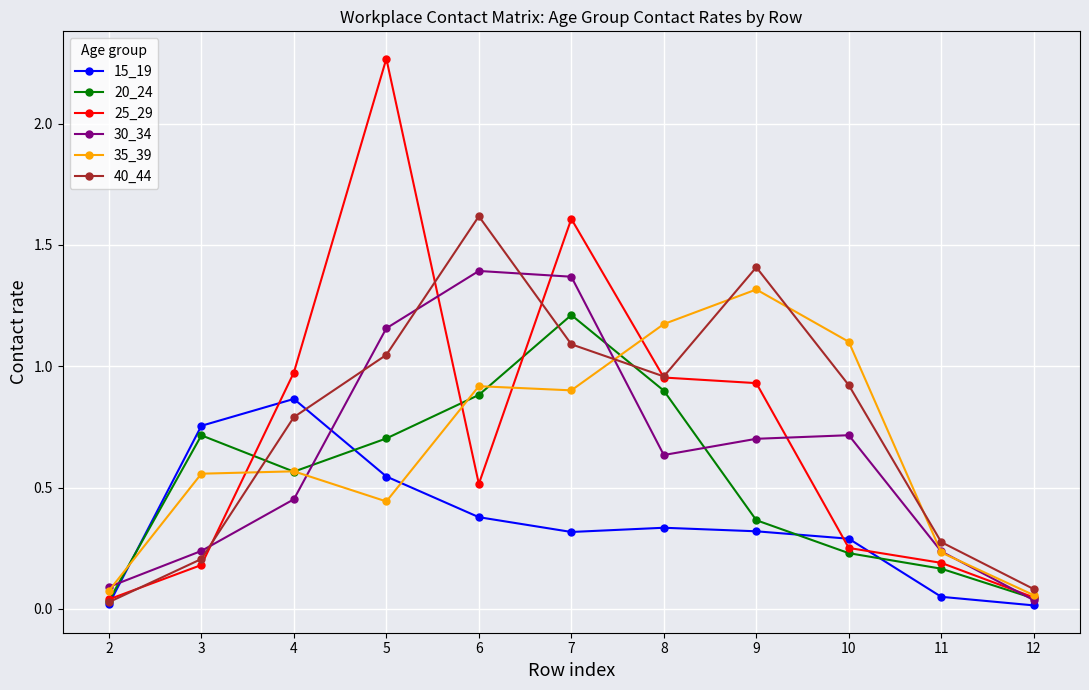

Which series has the widest spread of values?

25_29